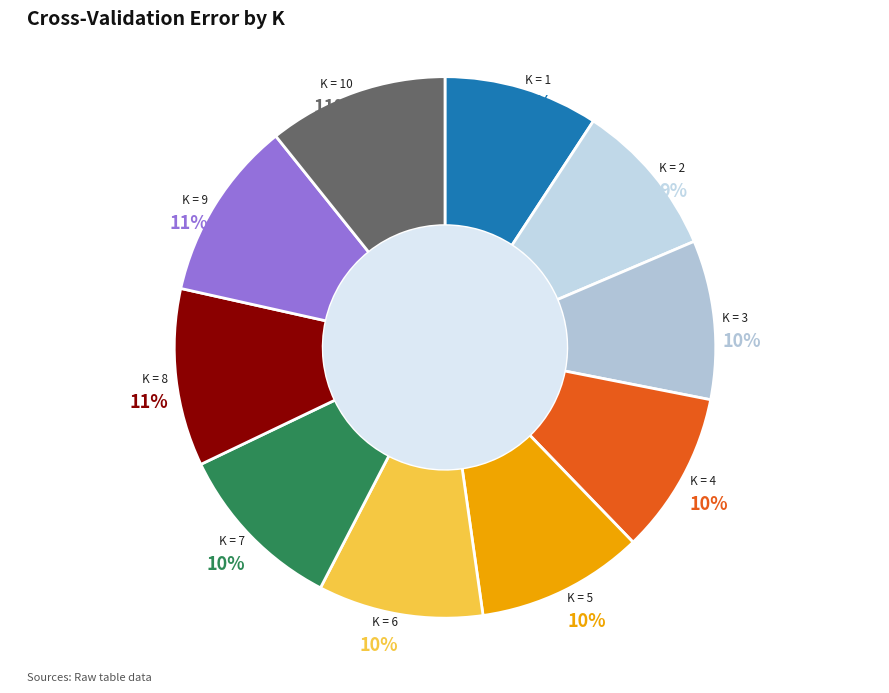

Count the number of slices in the pie.

10